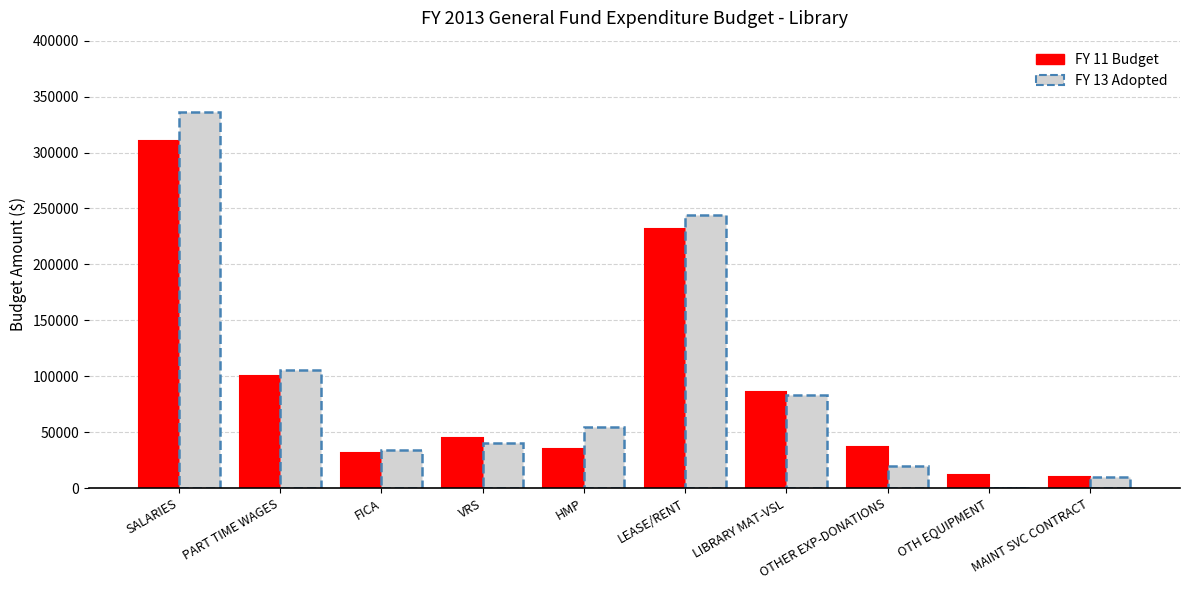

What is the ratio of the value at VRS to the value at PART TIME WAGES?

0.4